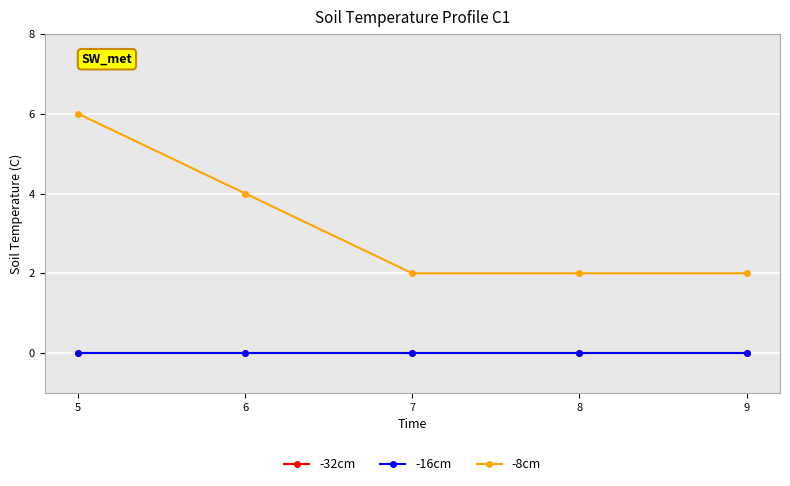

What is the greatest value displayed?

6